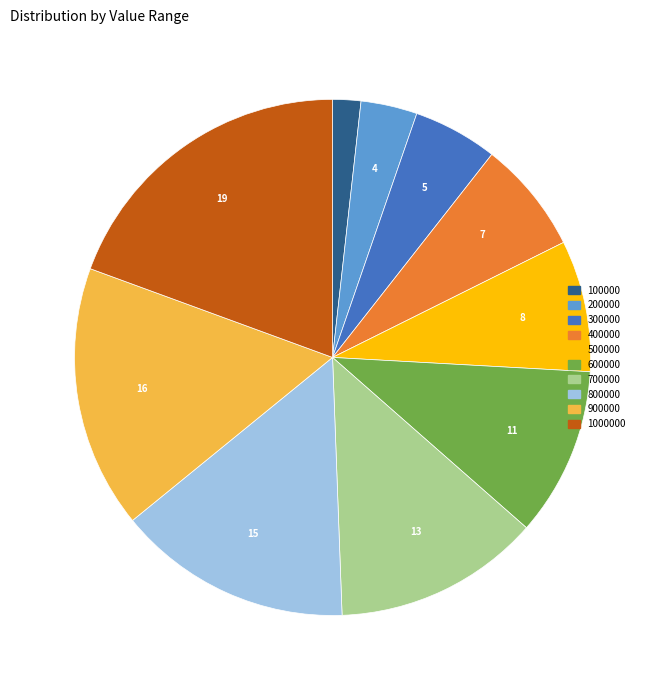

Is there any slice that represents more than half of the pie?

No